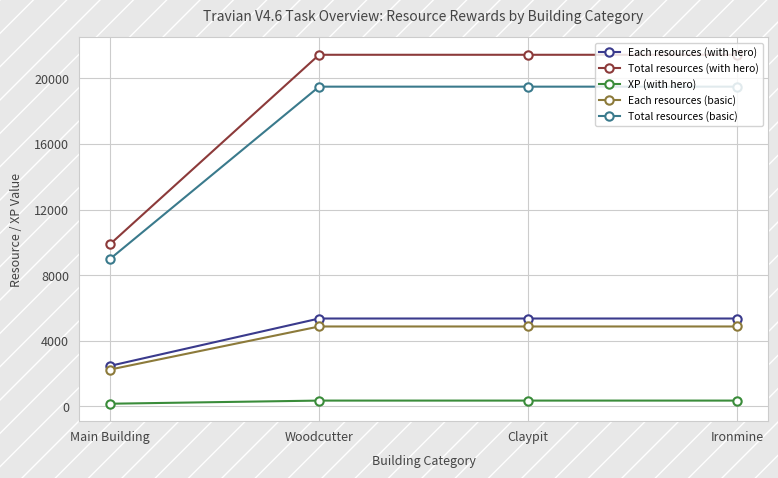

True or false: Each resources (basic) has a value of 1181 at Main Building.

False